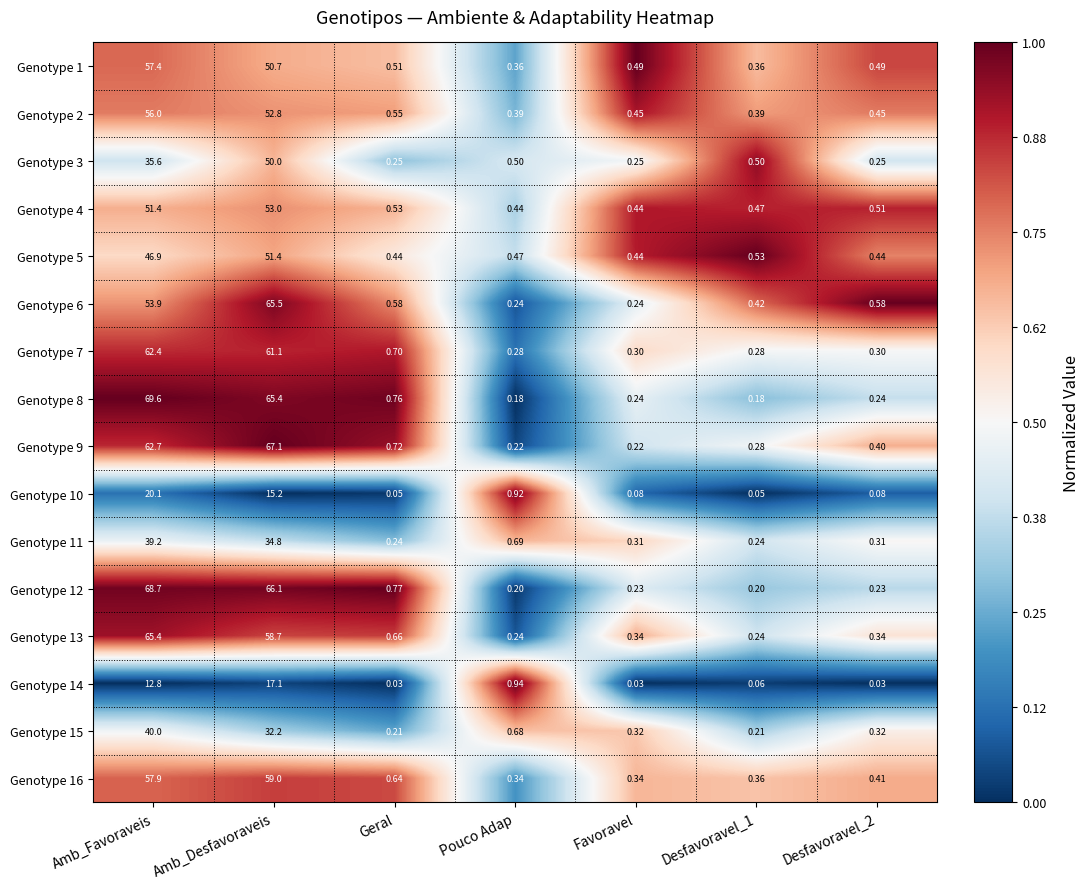

At which category is the sum across all series the highest?

Amb_Desfavoraveis